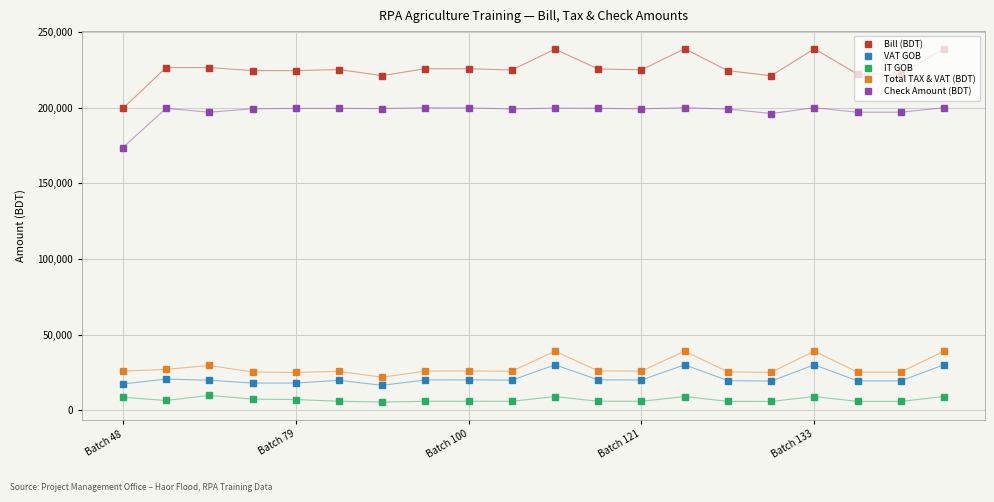

What is the value of the Check Amount (BDT) point at the 14th from the left?

200000